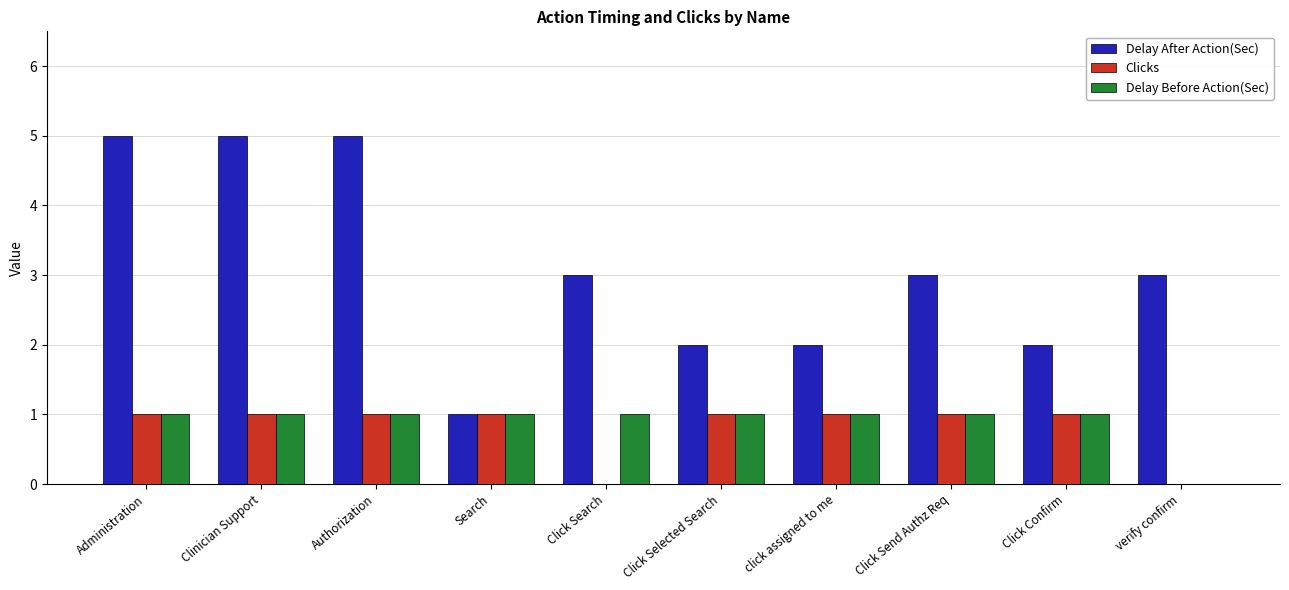

Reading right to left, list all the values displayed in this chart.

Delay After Action(Sec): verify confirm=3	Click Confirm=2	Click Send Authz Req=3	click assigned to me=2	Click Selected Search=2	Click Search=3	Search=1	Authorization=5	Clinician Support=5	Administration=5
Clicks: verify confirm=0	Click Confirm=1	Click Send Authz Req=1	click assigned to me=1	Click Selected Search=1	Click Search=0	Search=1	Authorization=1	Clinician Support=1	Administration=1
Delay Before Action(Sec): verify confirm=0	Click Confirm=1	Click Send Authz Req=1	click assigned to me=1	Click Selected Search=1	Click Search=1	Search=1	Authorization=1	Clinician Support=1	Administration=1